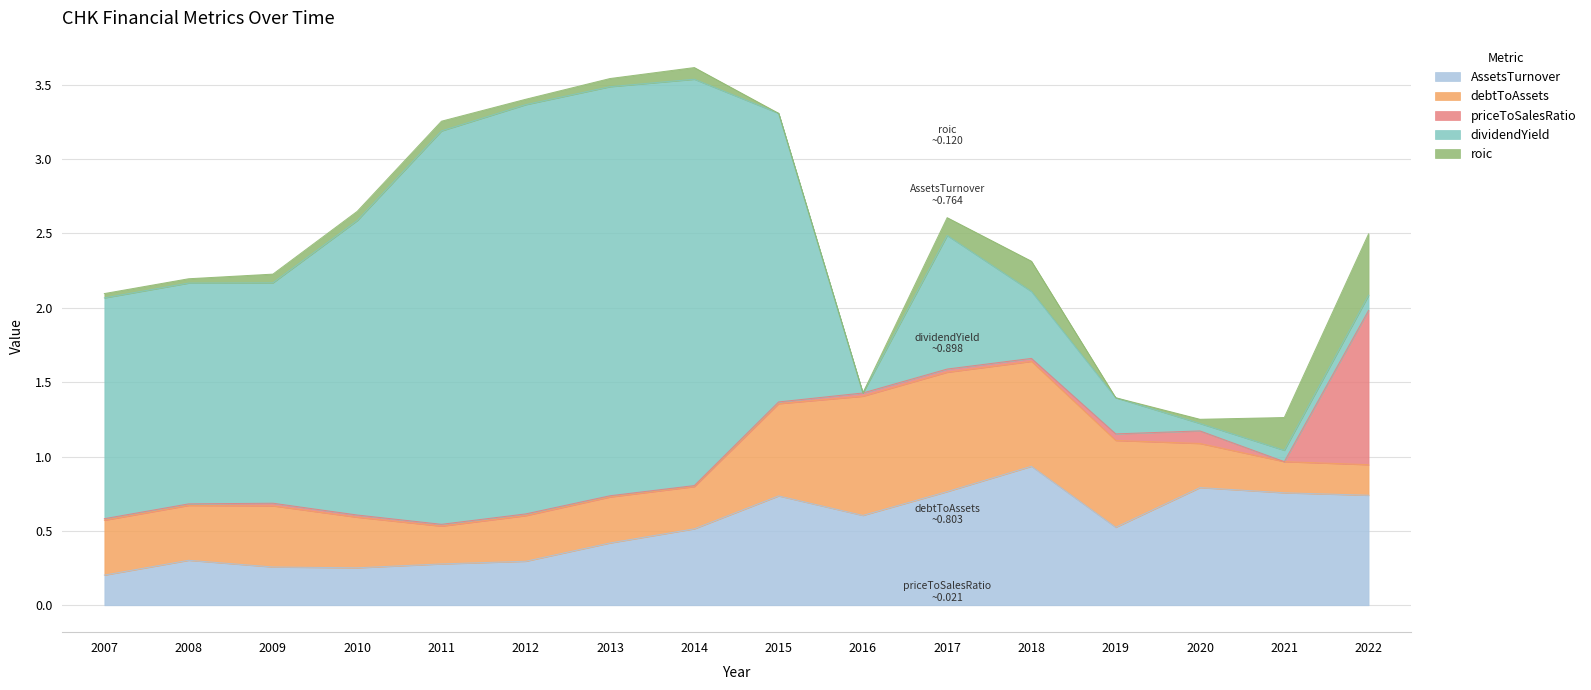

List the series in order of their peak value, lowest first.

roic, debtToAssets, AssetsTurnover, priceToSalesRatio, dividendYield